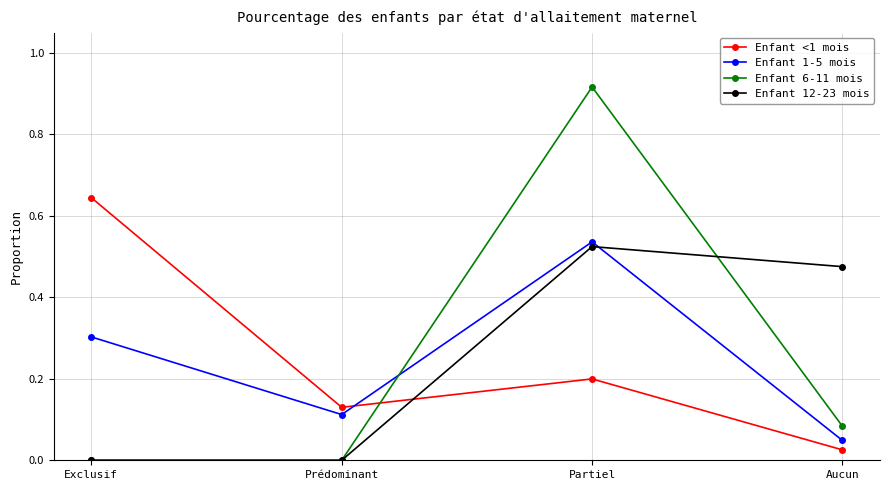

How many times do Enfant <1 mois and Enfant 1-5 mois cross each other?

1